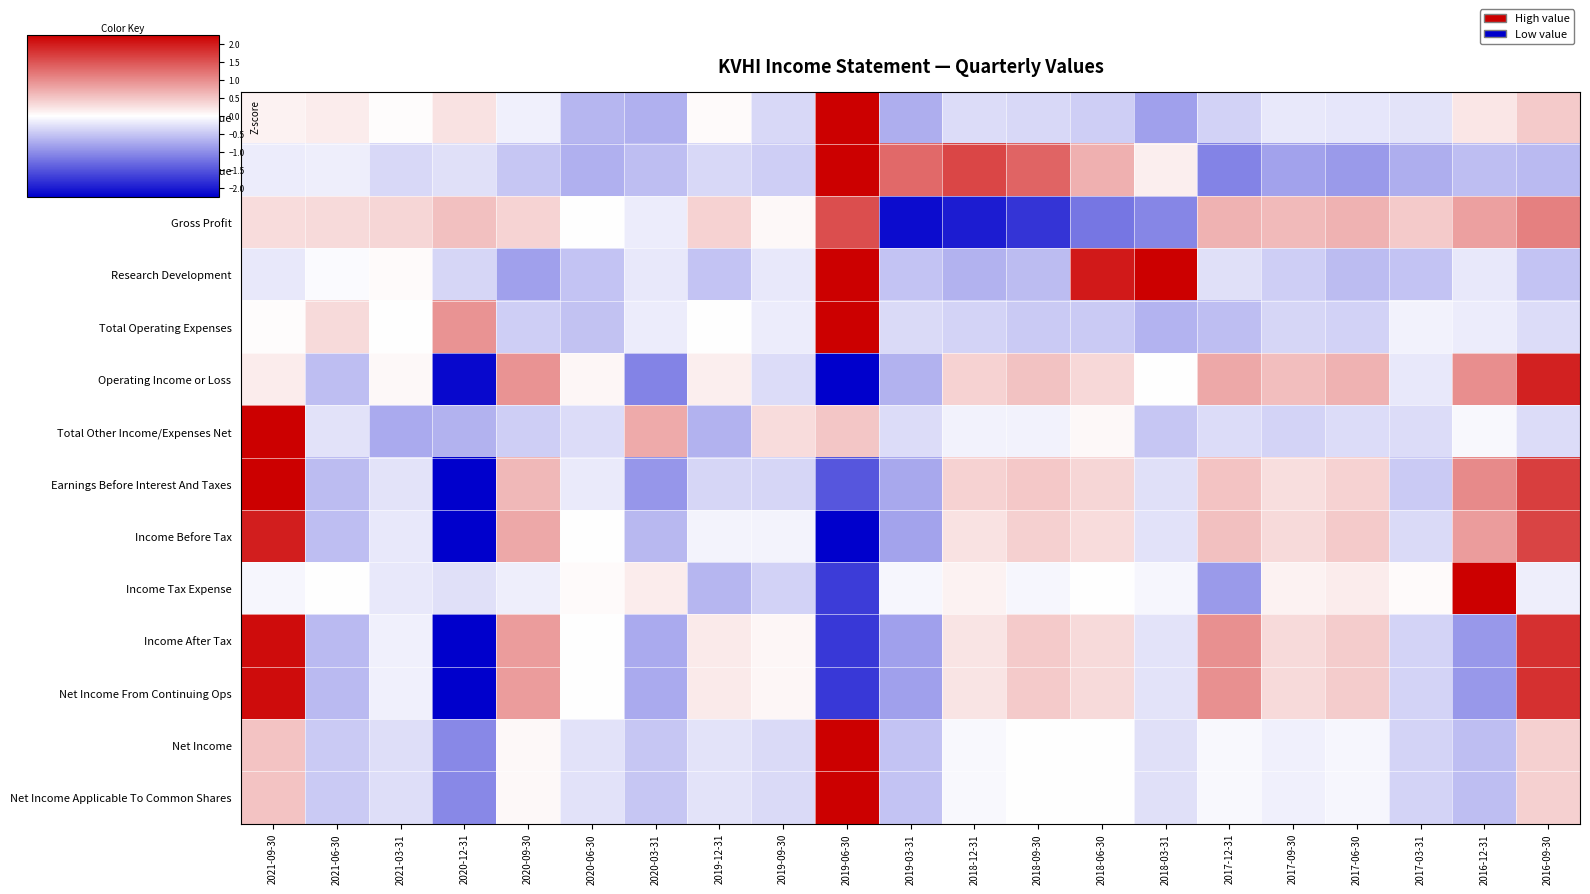

How many series are shown in this chart?

14